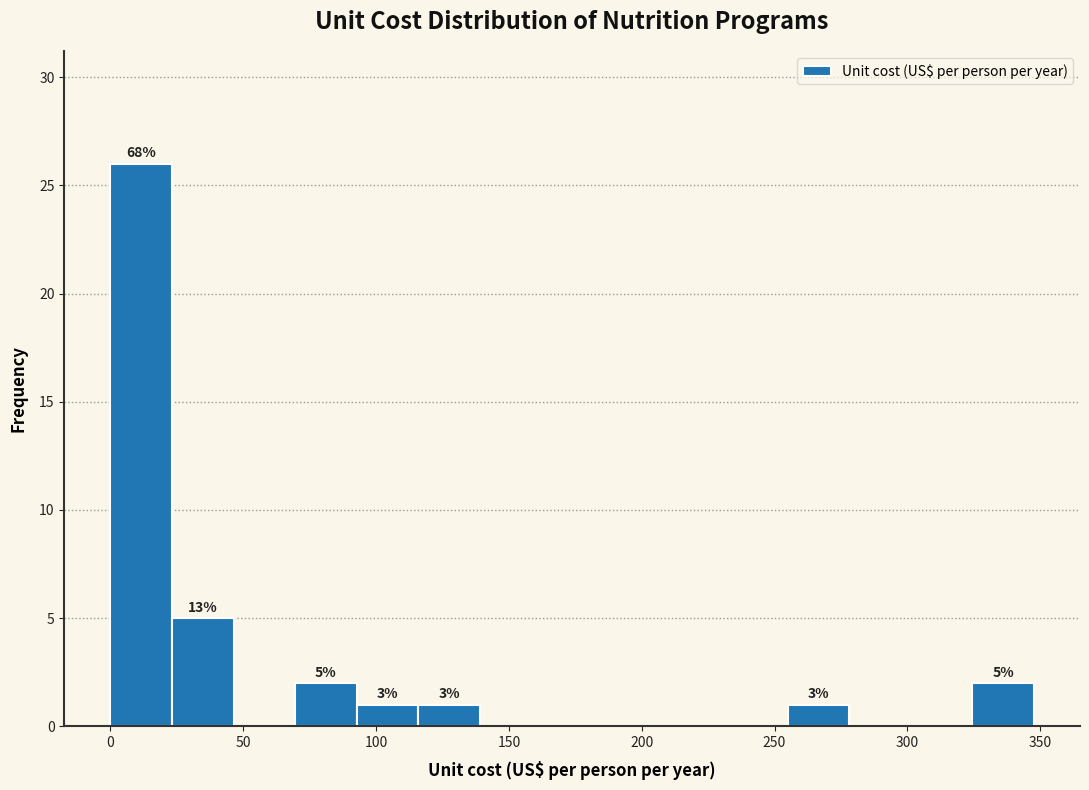

Over which range of the x-axis is the bar tallest?

0 to 25